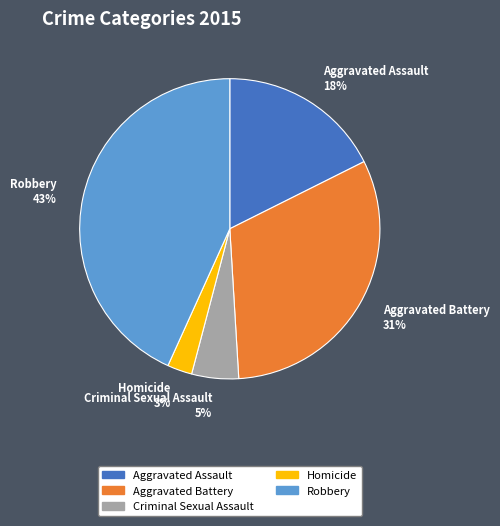

What is the ratio of the value at Homicide to the value at Aggravated Battery?

0.1